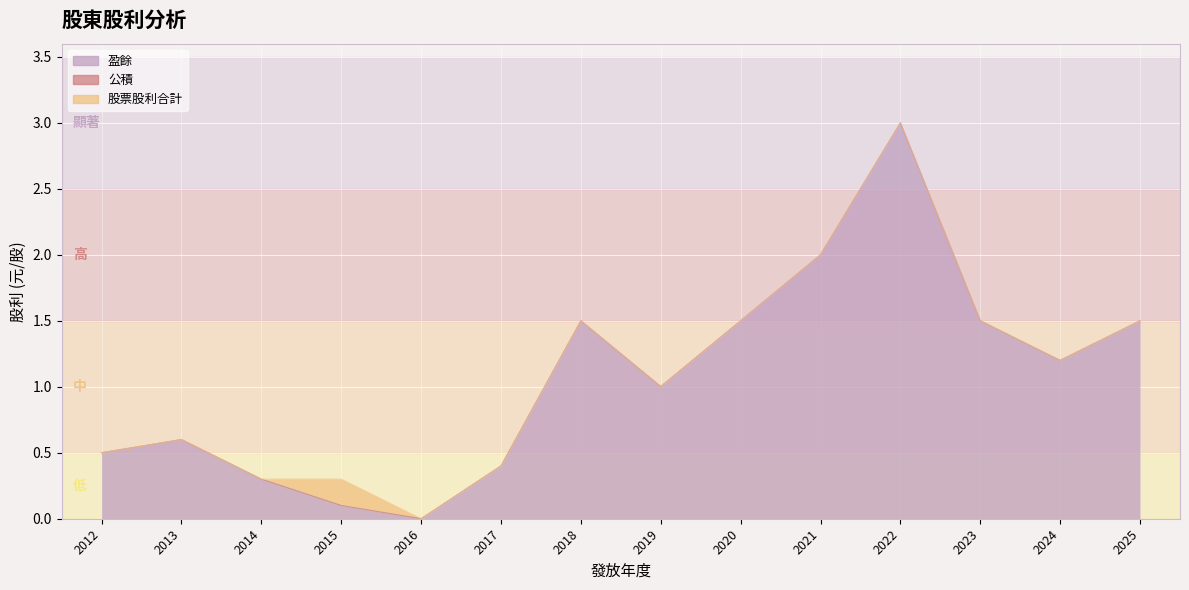

What is the value of the 盈餘 point at the 3rd from the left?

0.3